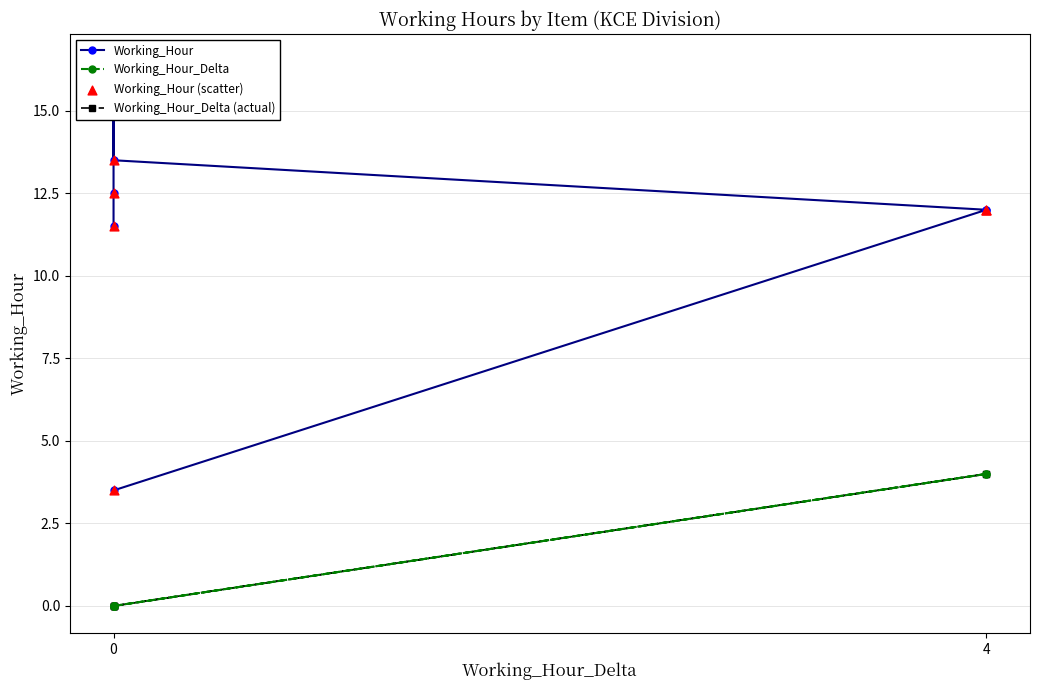

At how many categories does at least one series exceed 2?

7